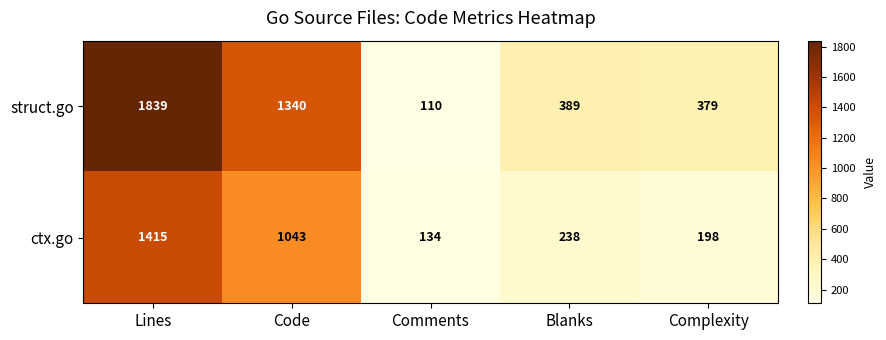

What is the total value across all series at Comments?

244